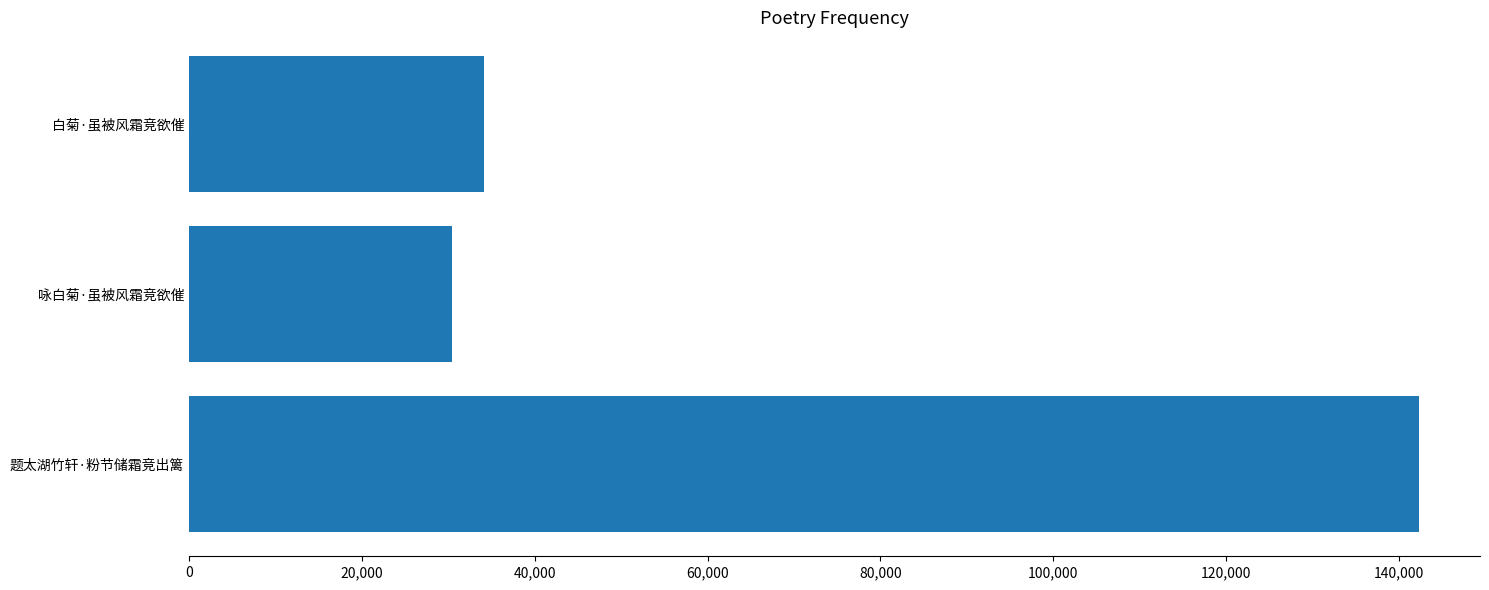

What is the difference between the second highest and minimum values?

3740